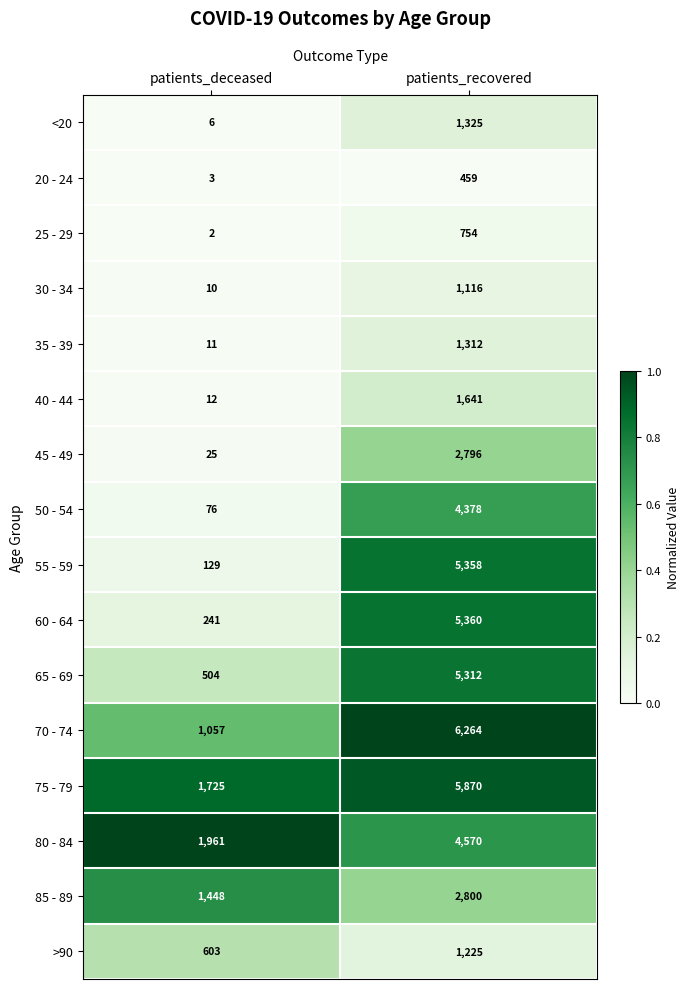

Which series has the largest total across all categories?

75 - 79